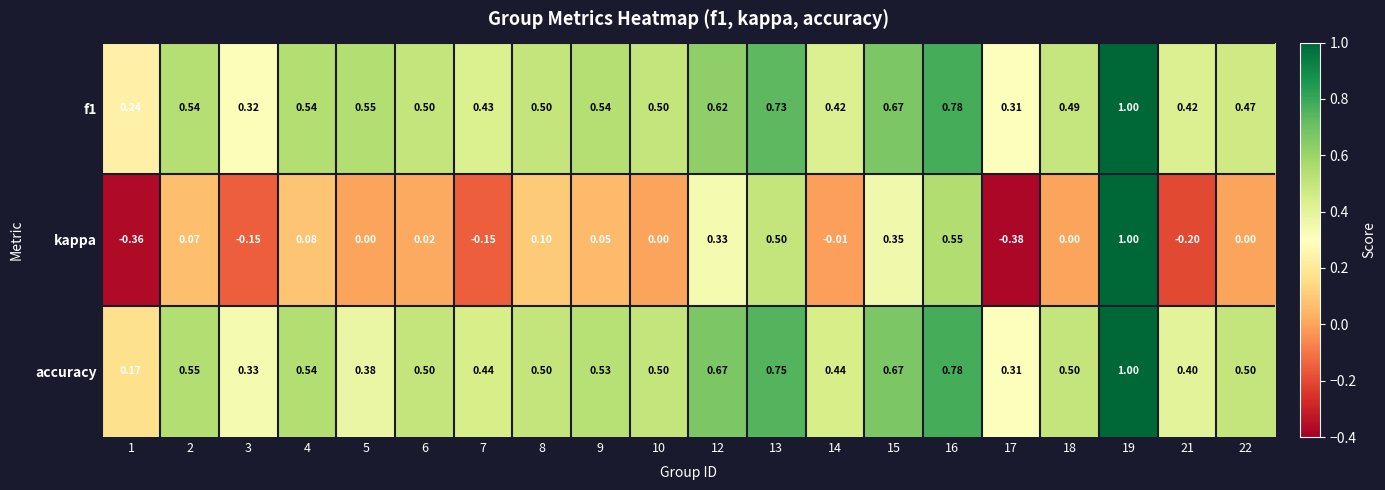

Is the value of kappa at 13 greater than the value of f1 at 5?

No